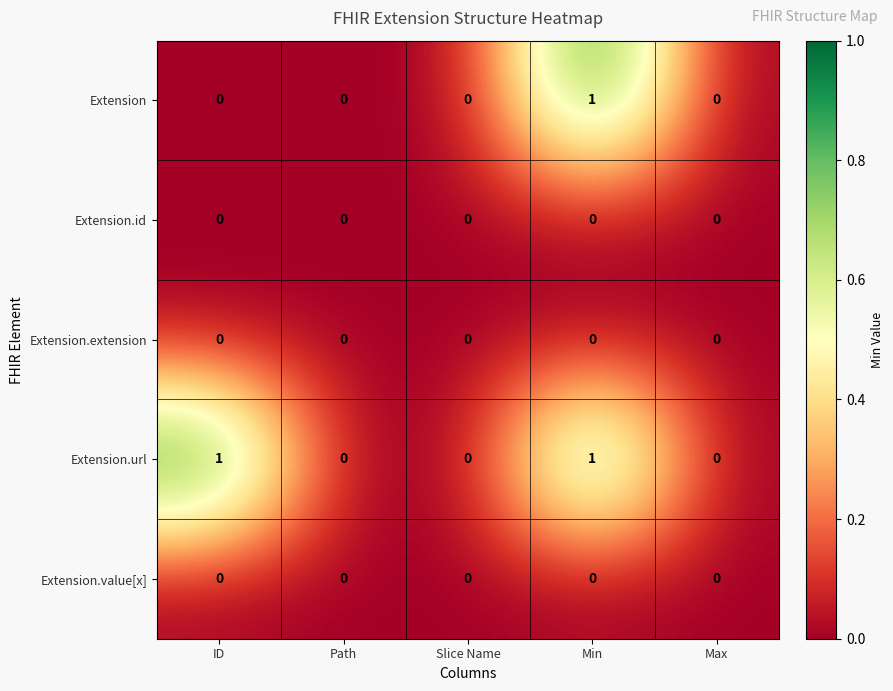

Reading right to left, extract all data points from this chart.

Extension: Max=0	Min=1	Slice Name=0	Path=0	ID=0
Extension.id: Max=0	Min=0	Slice Name=0	Path=0	ID=0
Extension.extension: Max=0	Min=0	Slice Name=0	Path=0	ID=0
Extension.url: Max=0	Min=1	Slice Name=0	Path=0	ID=1
Extension.value[x]: Max=0	Min=0	Slice Name=0	Path=0	ID=0